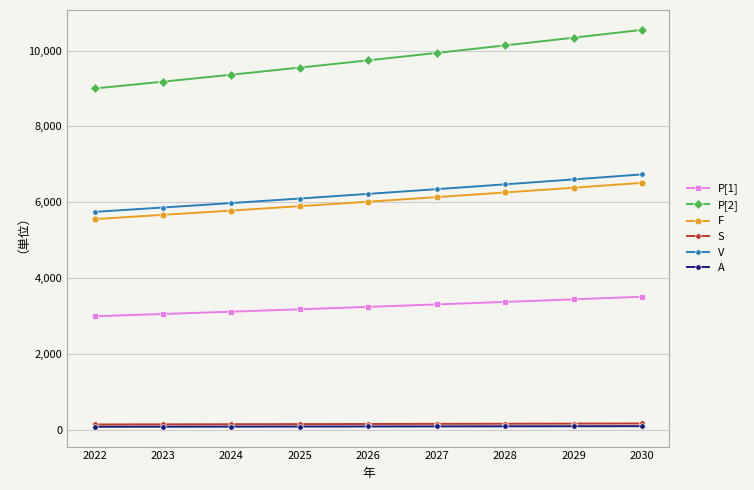

The A series shows 93.6 at 2024. True or false?

True